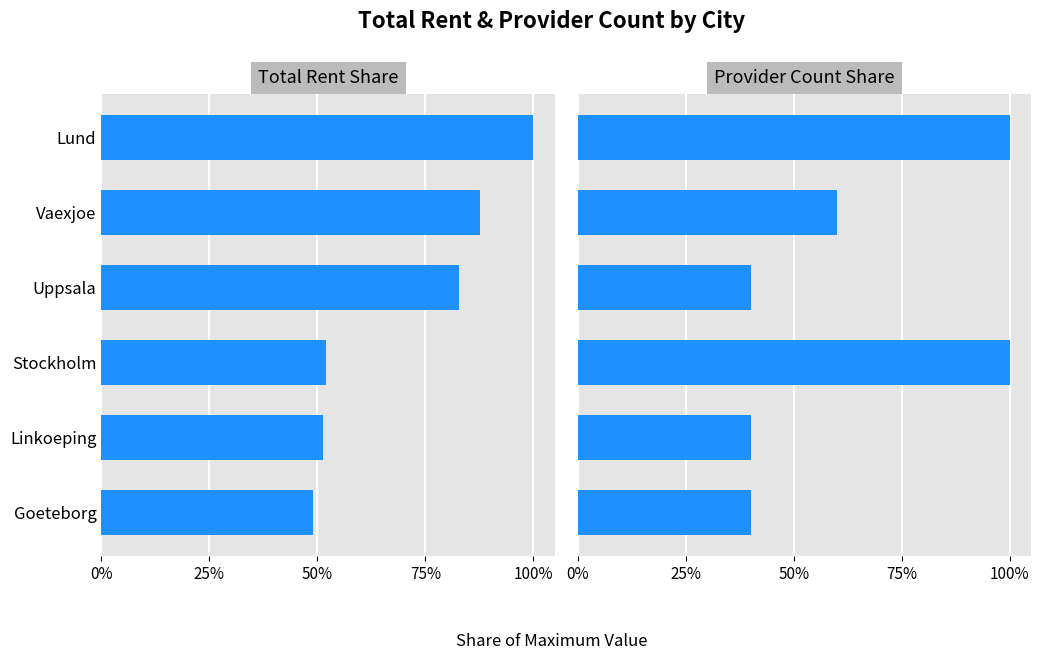

Between Goeteborg and Uppsala, which series saw the biggest shift?

Total Rent Share